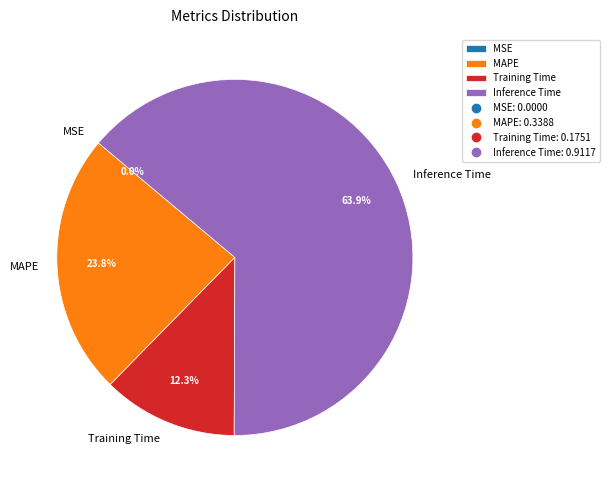

Is Training Time the majority of the pie?

No